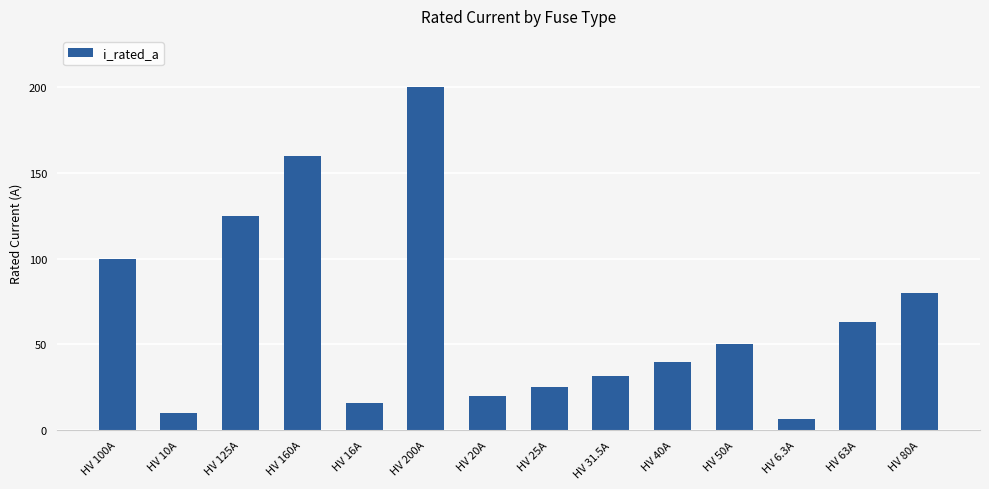

Are the bars grouped side by side (vs. stacked)?

No